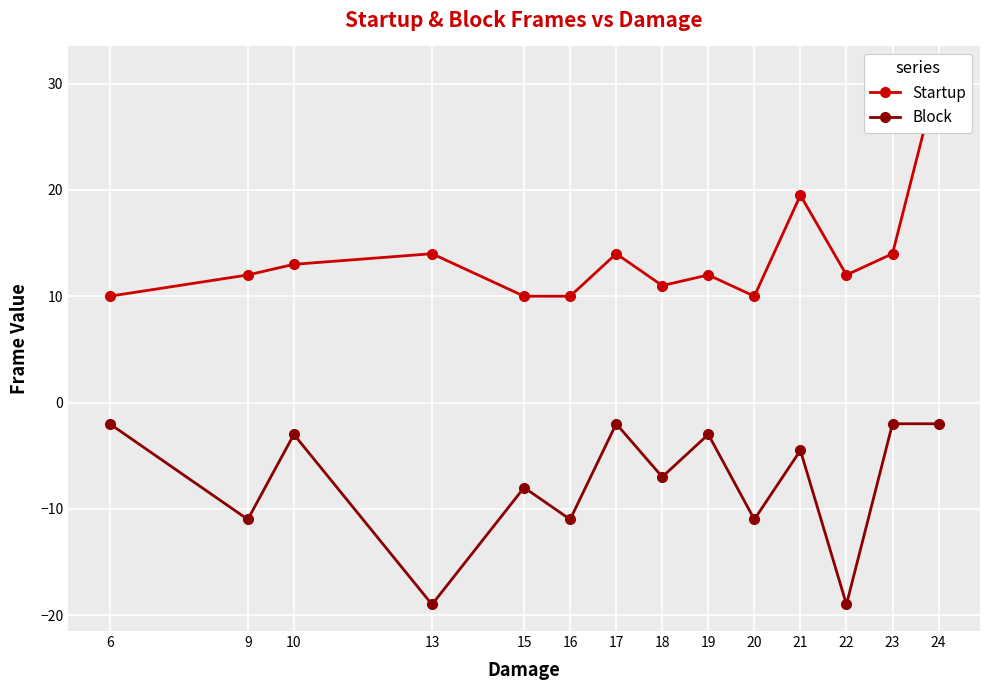

True or false: Block and Startup cross at least once.

False